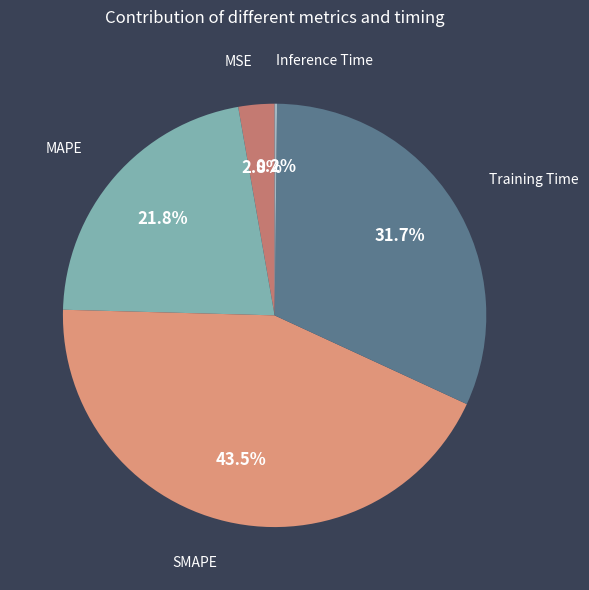

Count the number of slices in the pie.

5